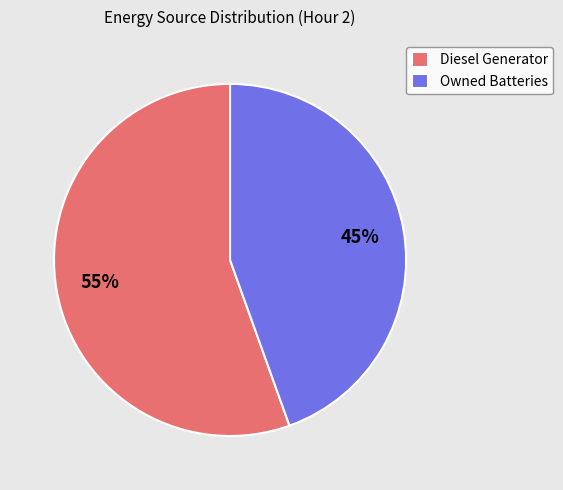

To the nearest percent, what is the combined percentage of Owned Batteries and Diesel Generator?

100%